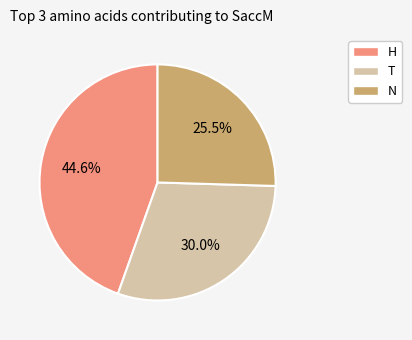

Which slice is the smallest?

N